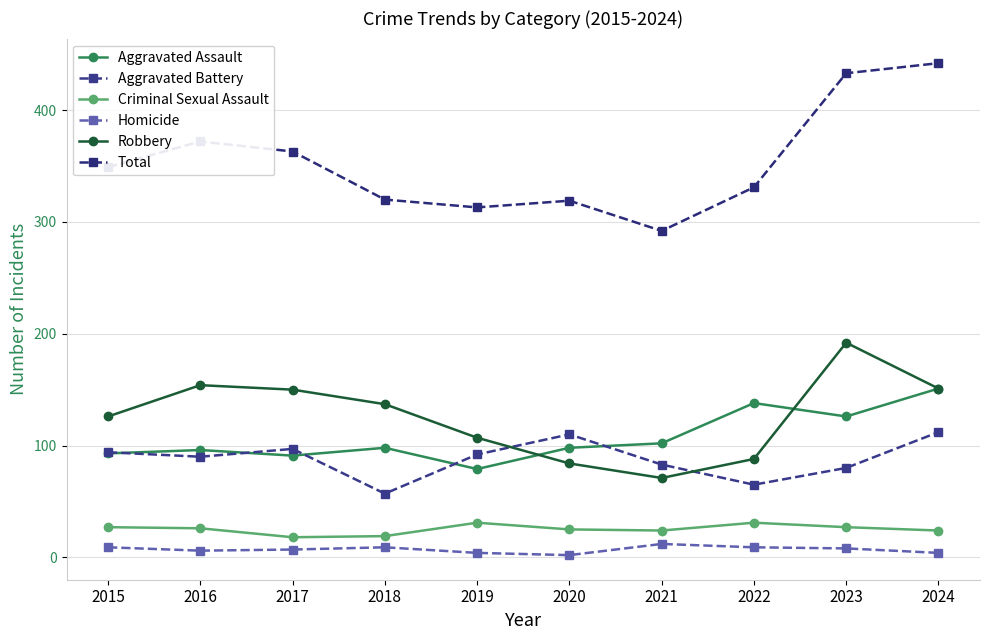

Between 2016 and 2017, which series saw the biggest shift?

Total